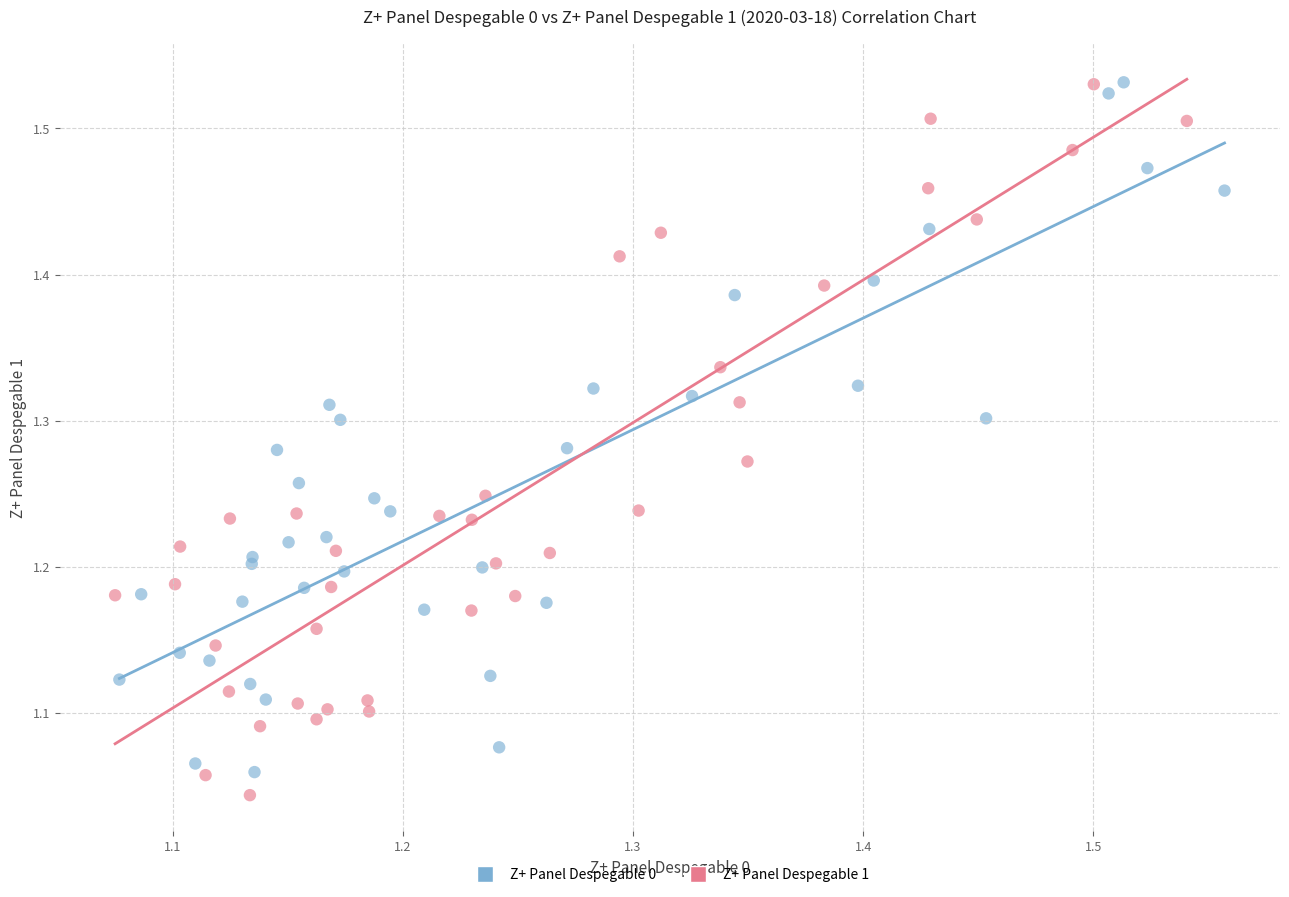

What are all the series names shown in the legend?

Z+ Panel Despegable 0, Z+ Panel Despegable 1